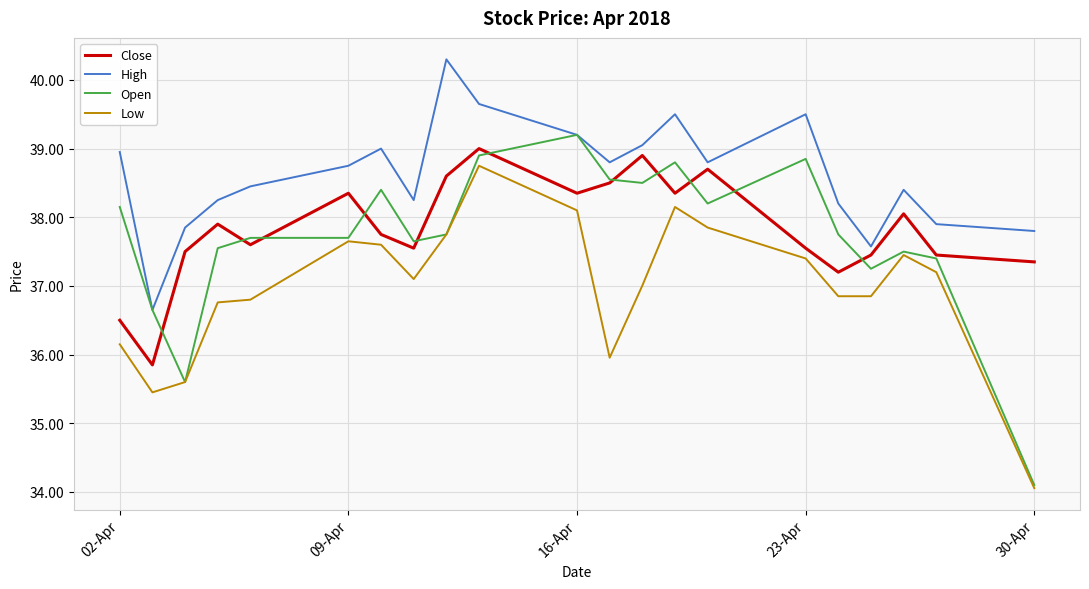

Which series has the largest total across all categories?

High